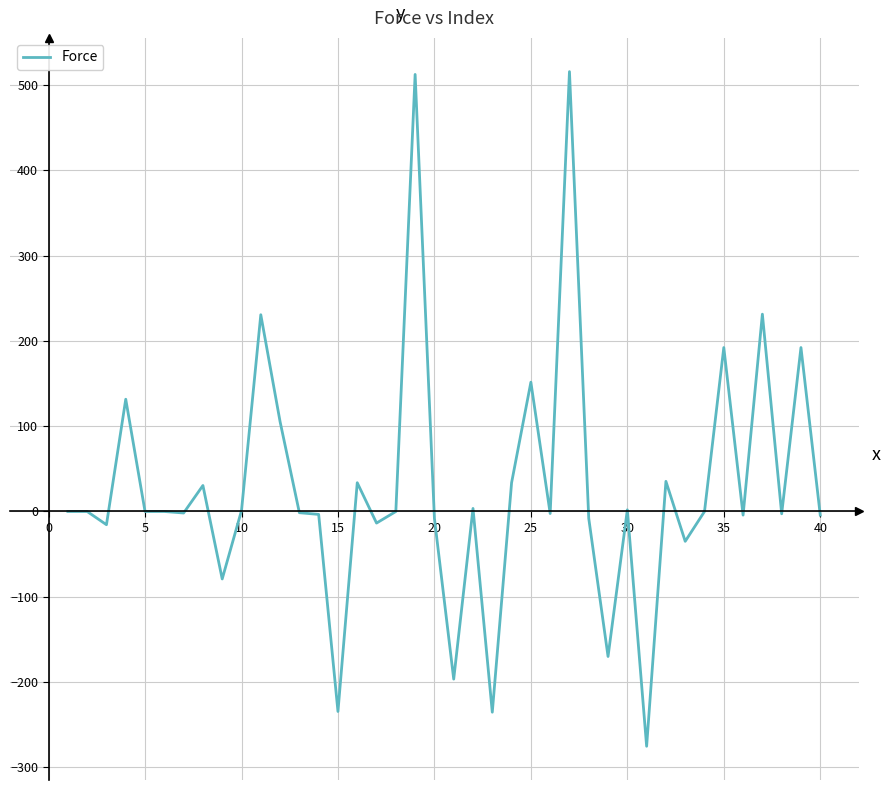

What is the smallest value displayed?

-275.4